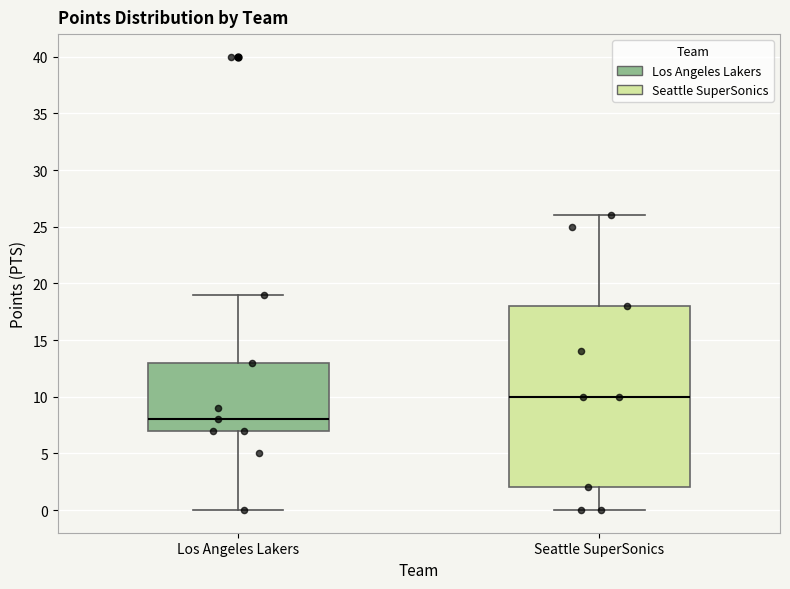

Reading left to right, transcribe this box plot: for each box, give where its median line is, the range the box spans, and where its two whiskers end, as read against the y-axis. The values are not printed on the chart, so give them approximately, as read against the axis.

Los Angeles Lakers: median 8, box 7 to 13, whiskers 0 to 19
Seattle SuperSonics: median 10, box 2 to 18, whiskers 0 to 26